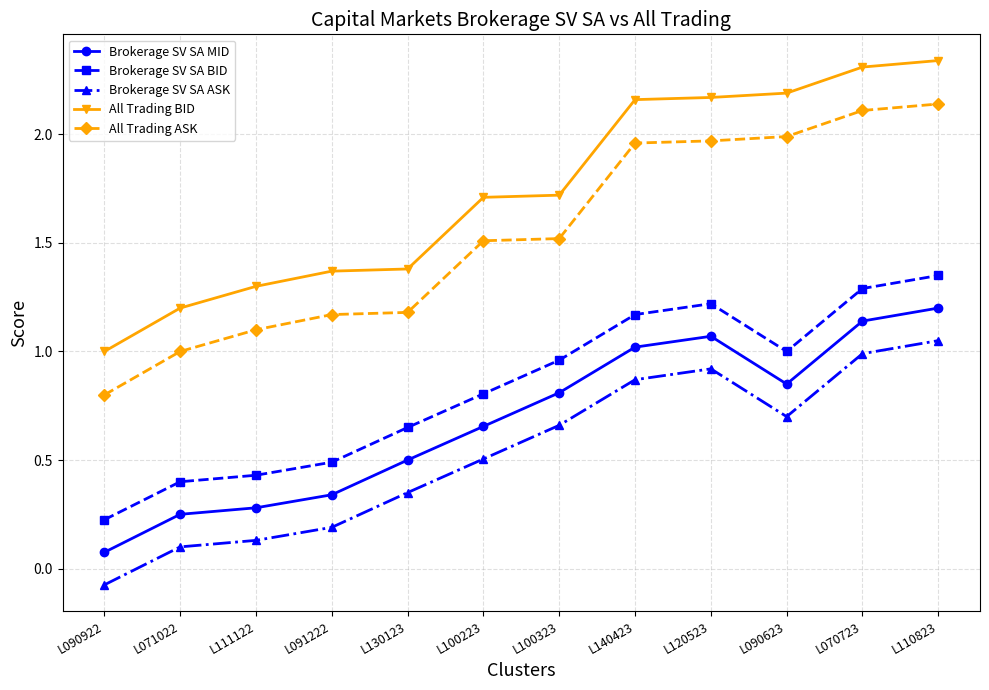

What are all the series names shown in the legend?

Brokerage SV SA MID, Brokerage SV SA BID, Brokerage SV SA ASK, All Trading BID, All Trading ASK